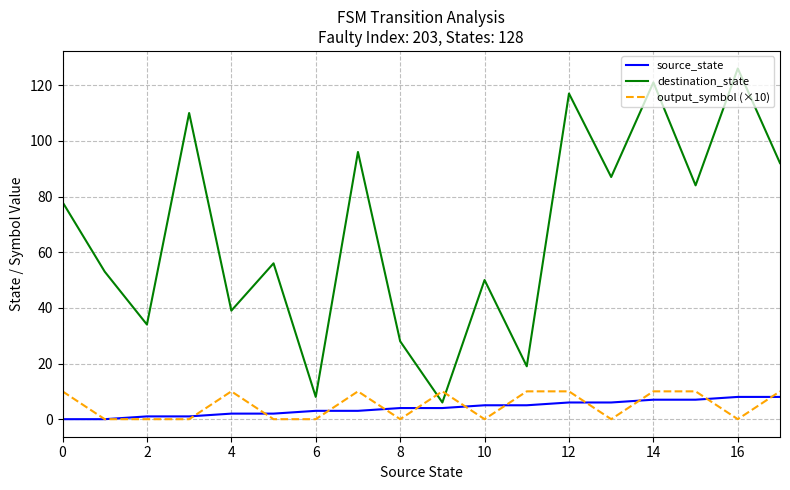

Which series ends up on top after the final intersection of output_symbol (×10) and destination_state?

destination_state